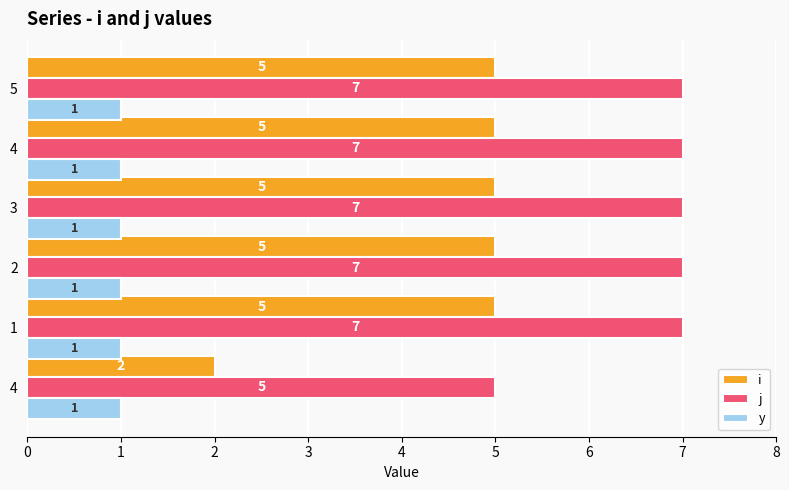

Count the number of categories in the chart.

6